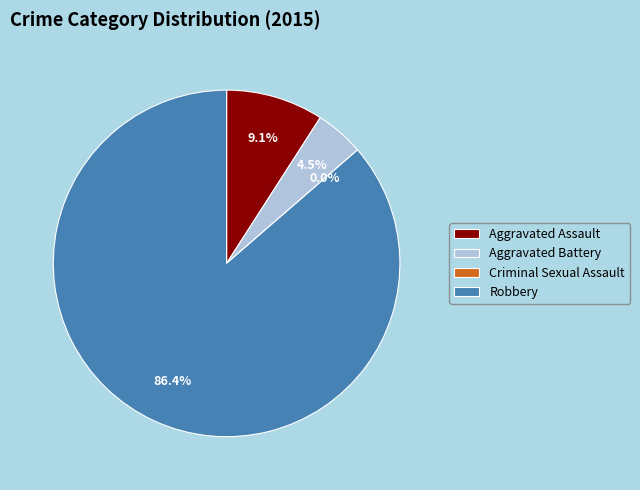

Do Robbery and Aggravated Assault together represent more than half of the pie?

Yes